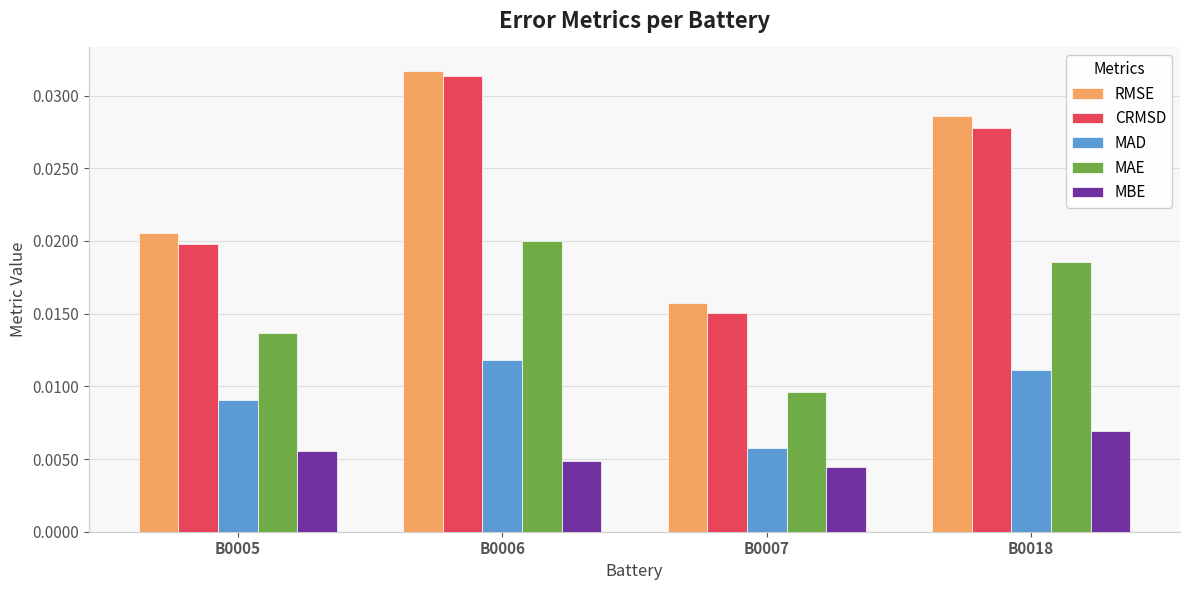

List the series in order of their peak value, highest first.

RMSE, CRMSD, MAE, MAD, MBE